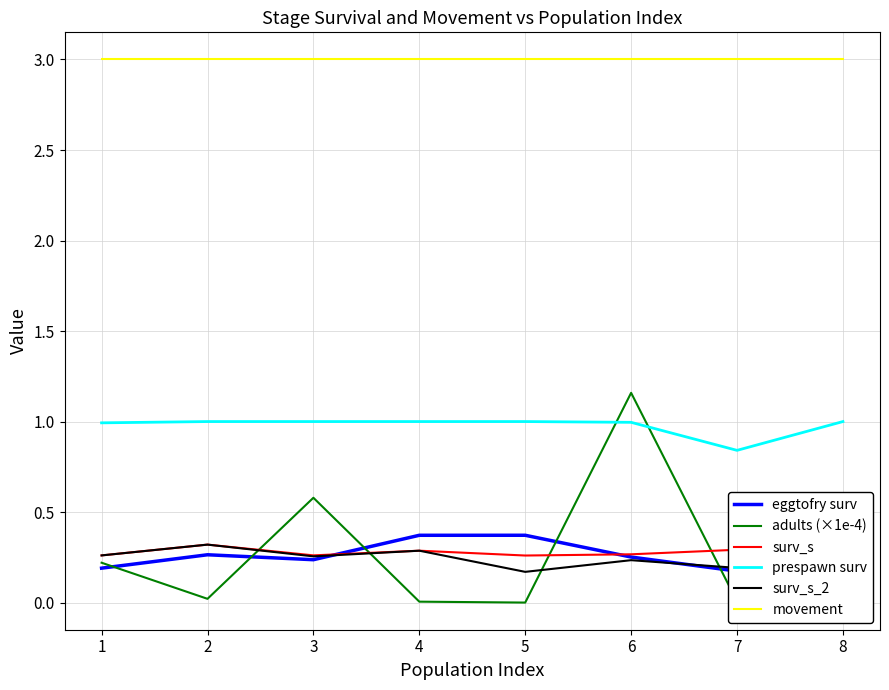

Rank the series by their maximum value, from lowest to highest.

surv_s, surv_s_2, eggtofry surv, prespawn surv, adults (×1e-4), movement